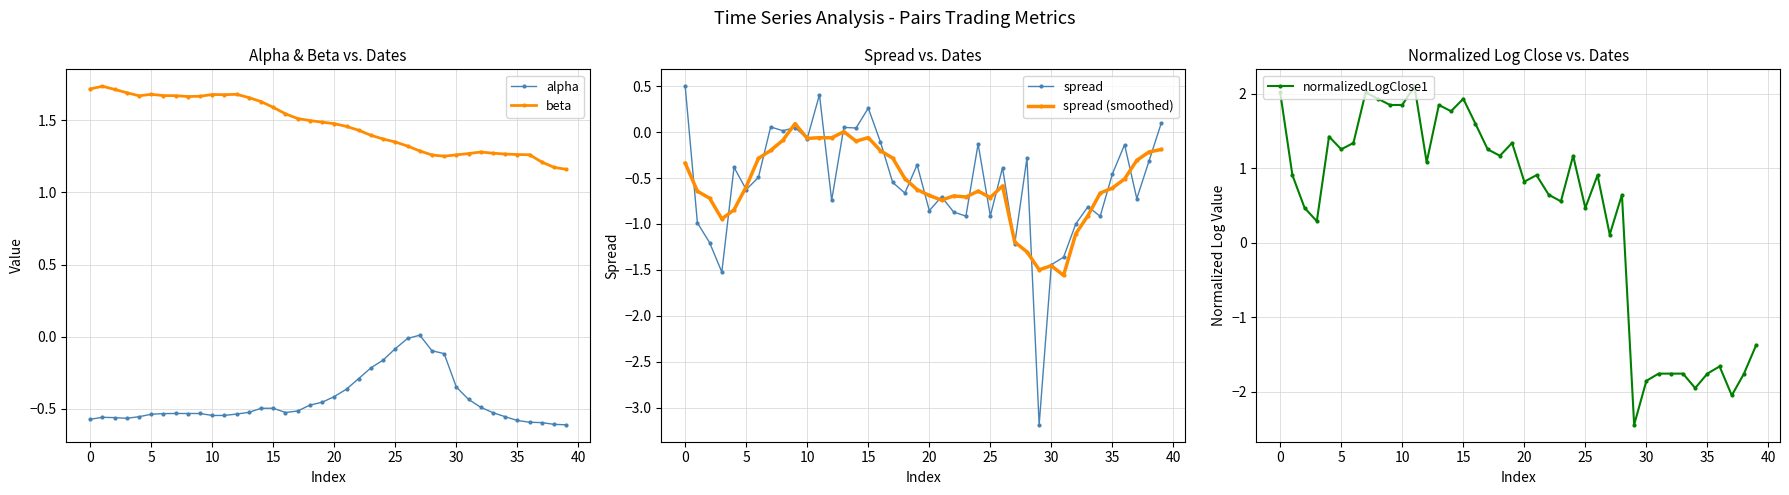

True or false: beta and alpha intersect in this chart.

False